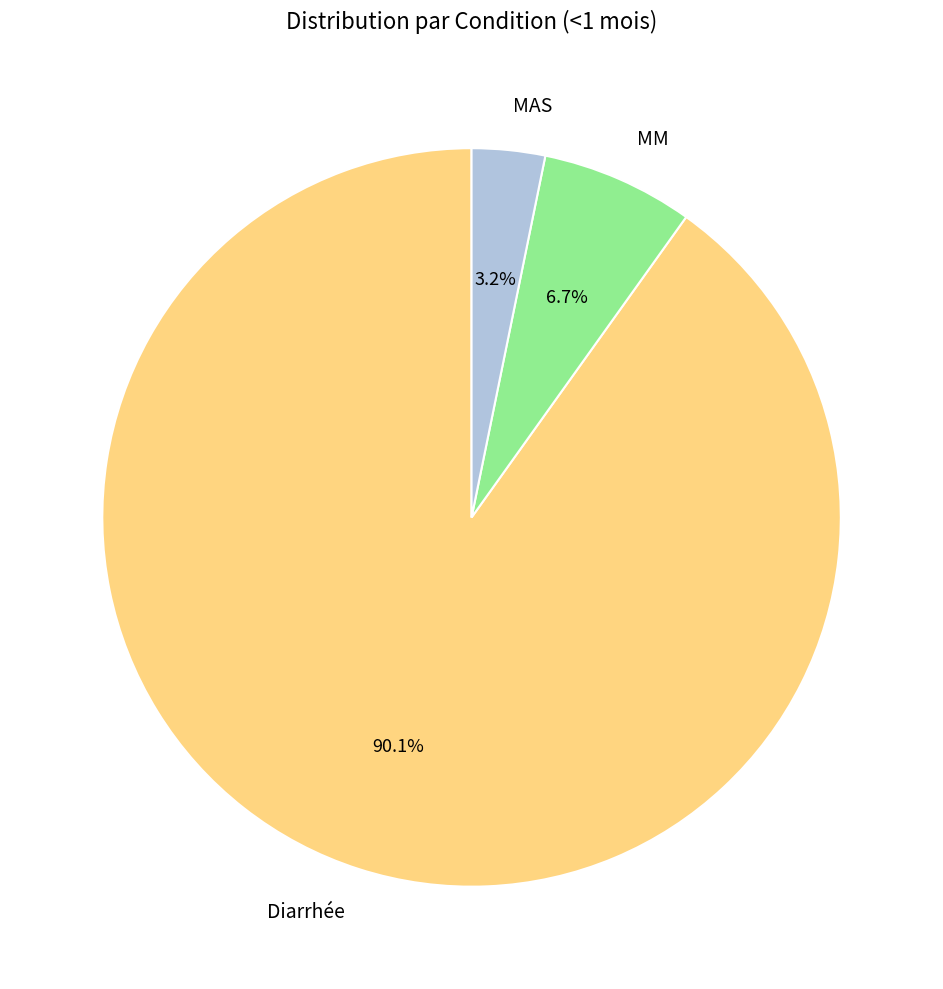

Rank the categories by value from lowest to highest.

MAS, MM, Diarrhée